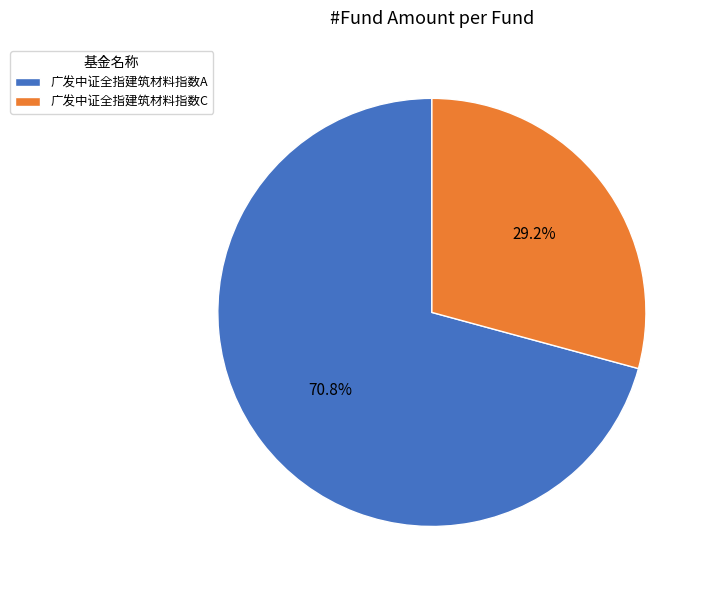

To the nearest percent, what is the combined percentage of 广发中证全指建筑材料指数A and 广发中证全指建筑材料指数C?

100%